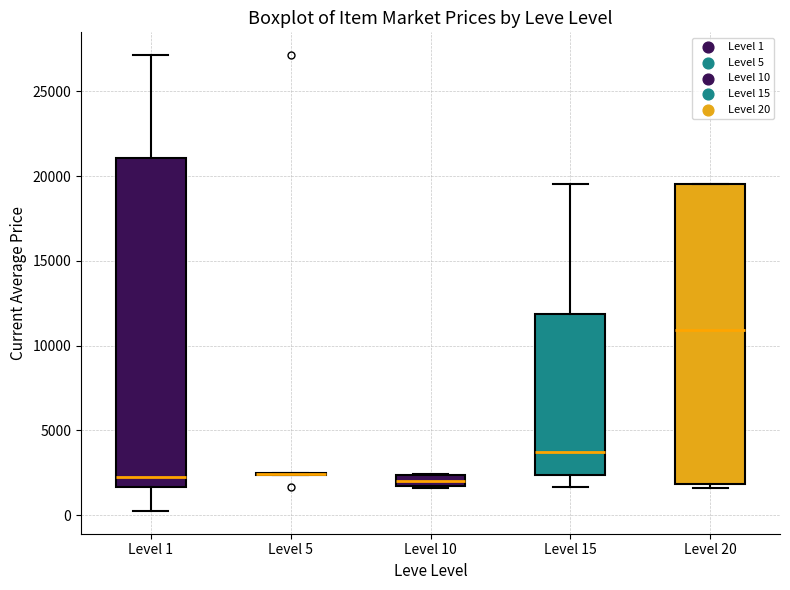

Where does the upper whisker of the box for Level 15 end on the y-axis? The values are not printed on the chart, so give them approximately, as read against the axis.

19500